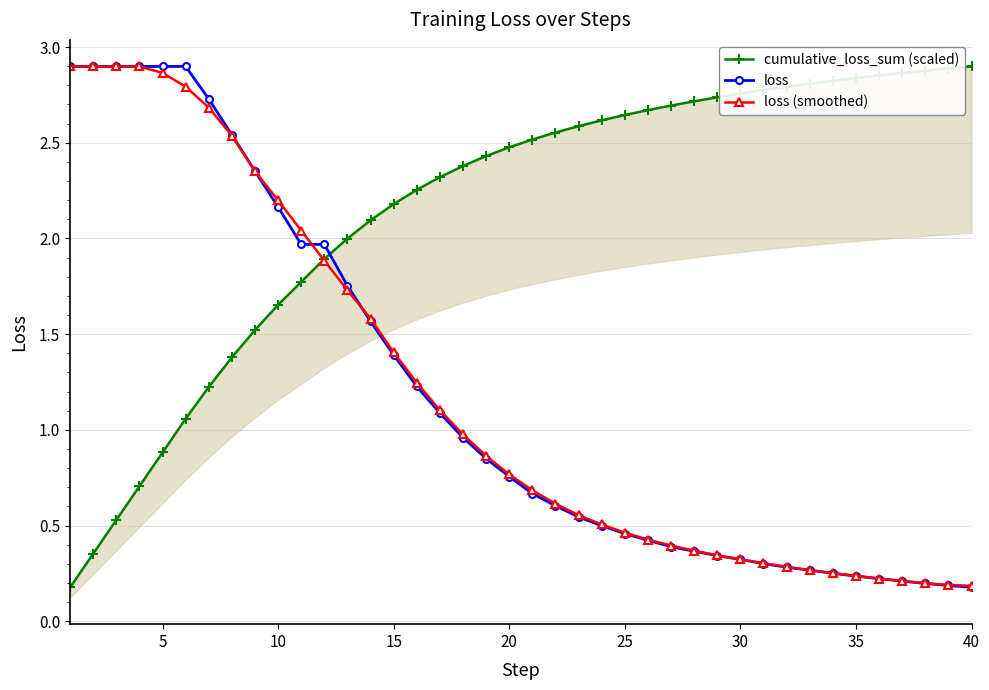

At how many categories does at least one series exceed 2?

38